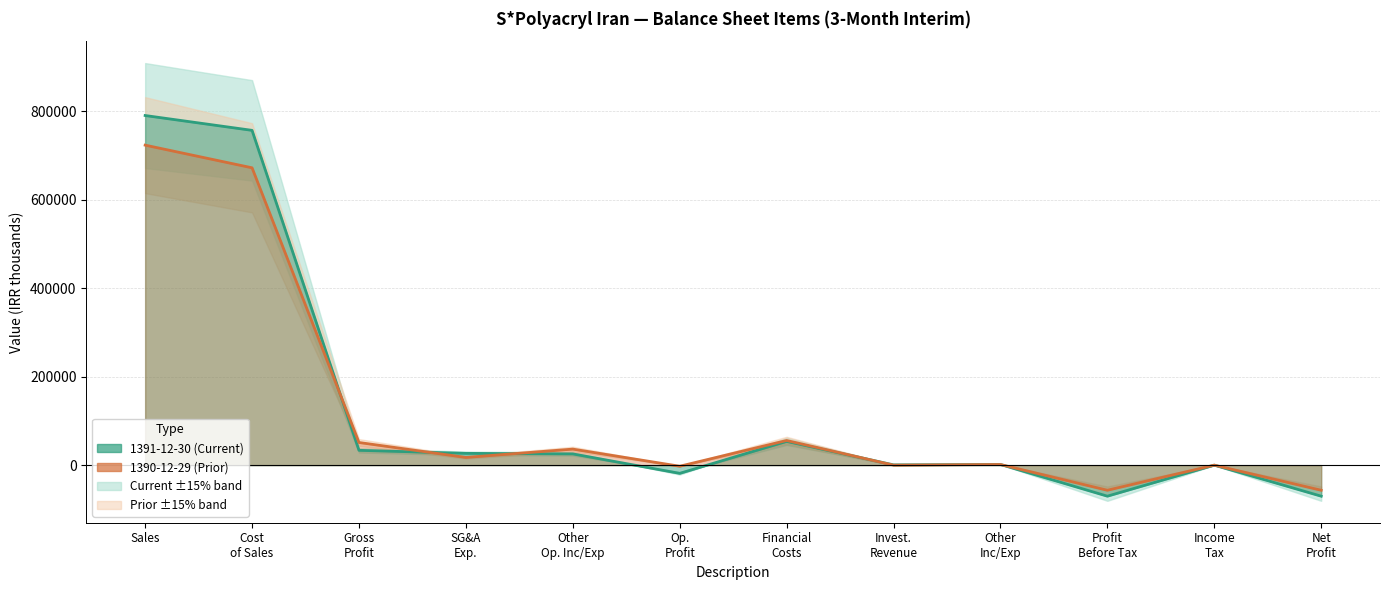

Is the value of 1390-12-29 (Prior) at Profit Before Tax greater than the value of 1391-12-30 (Current) at Financial Costs?

No